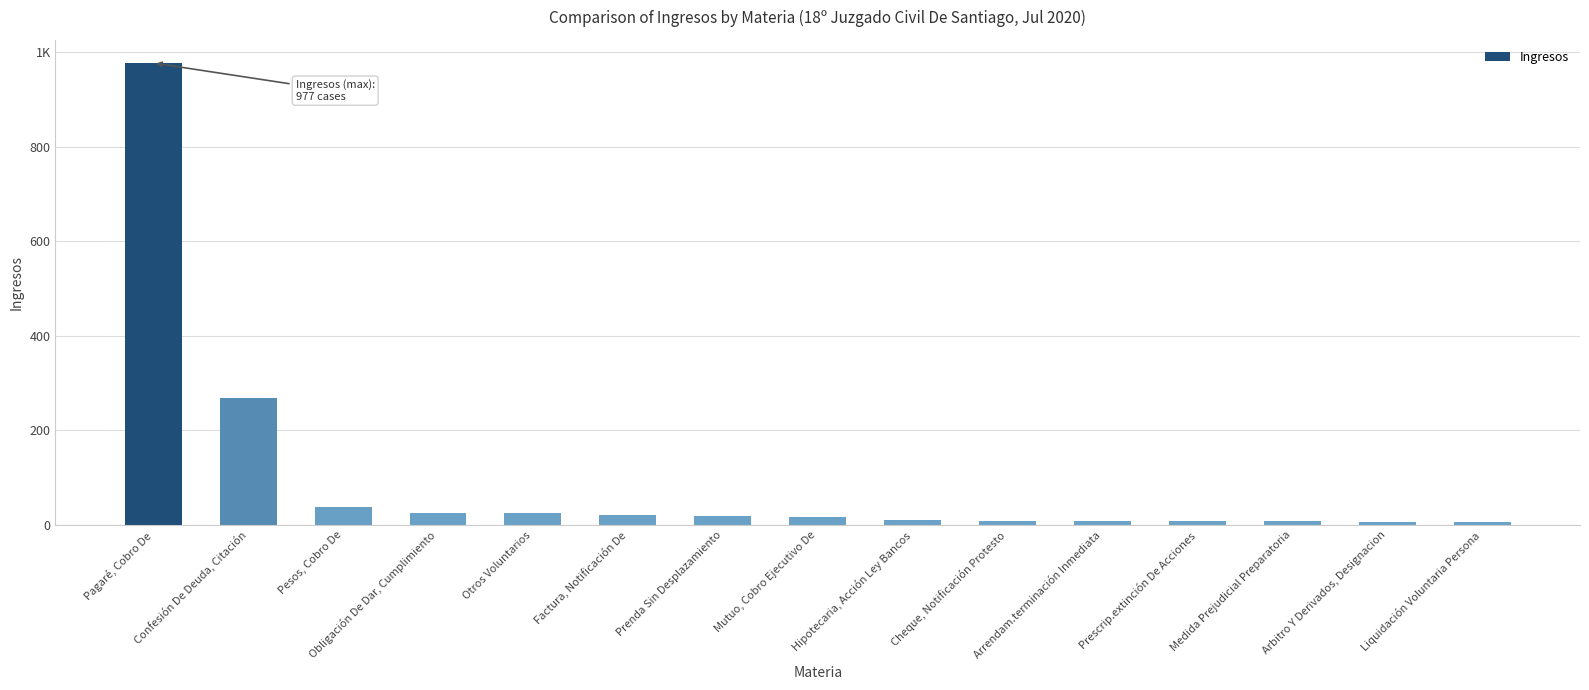

Does the chart contain any negative values?

No